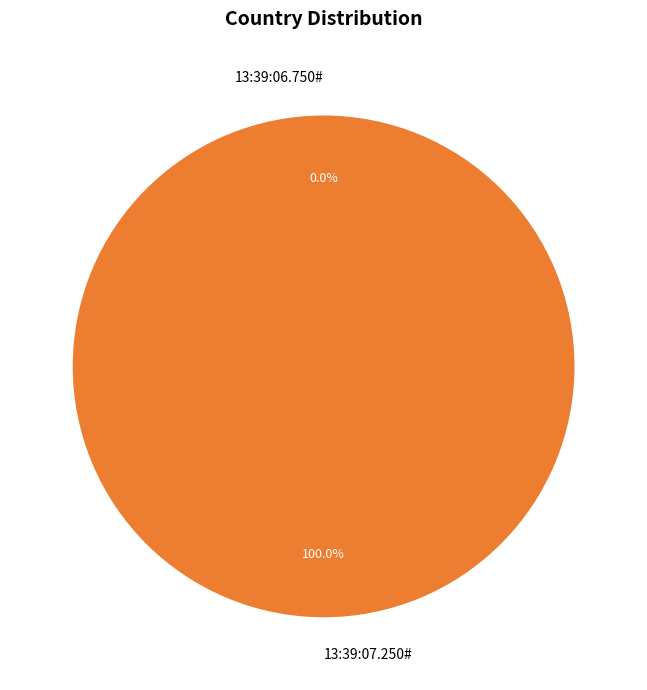

What is the total percentage of 13:39:06.750# and 13:39:07.250#?

100.0%